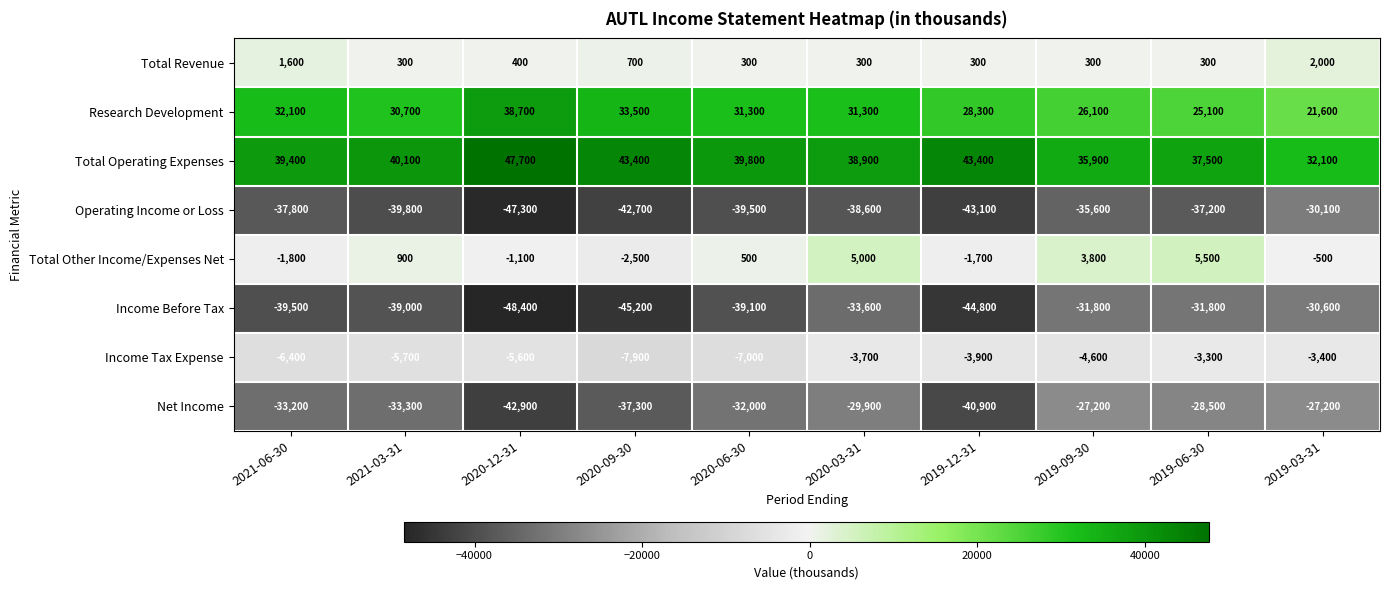

Count the number of categories in the chart.

10